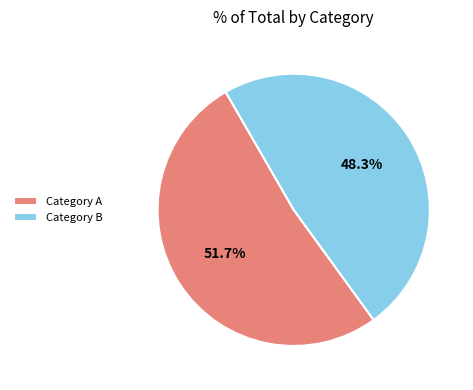

Rank the categories by value from lowest to highest.

Category B, Category A